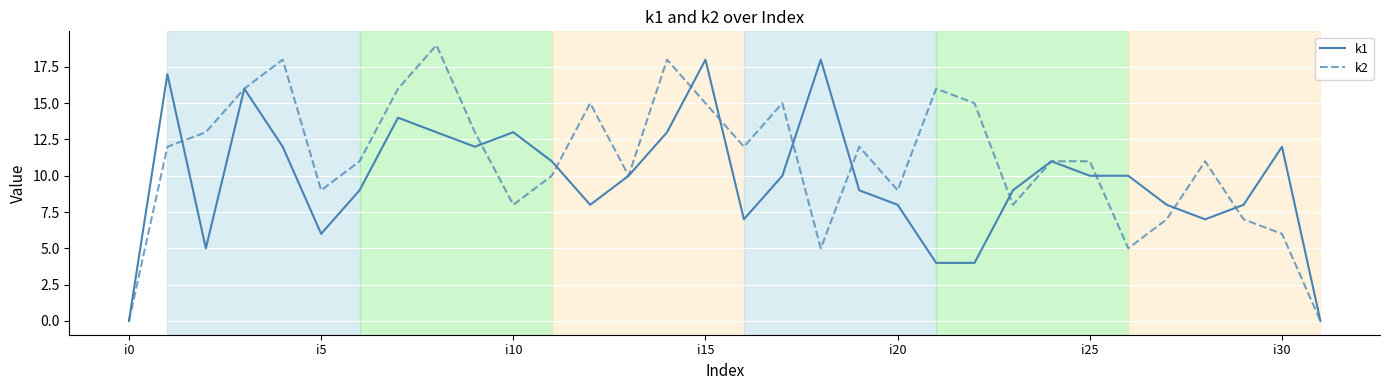

What is the greatest value displayed?

19